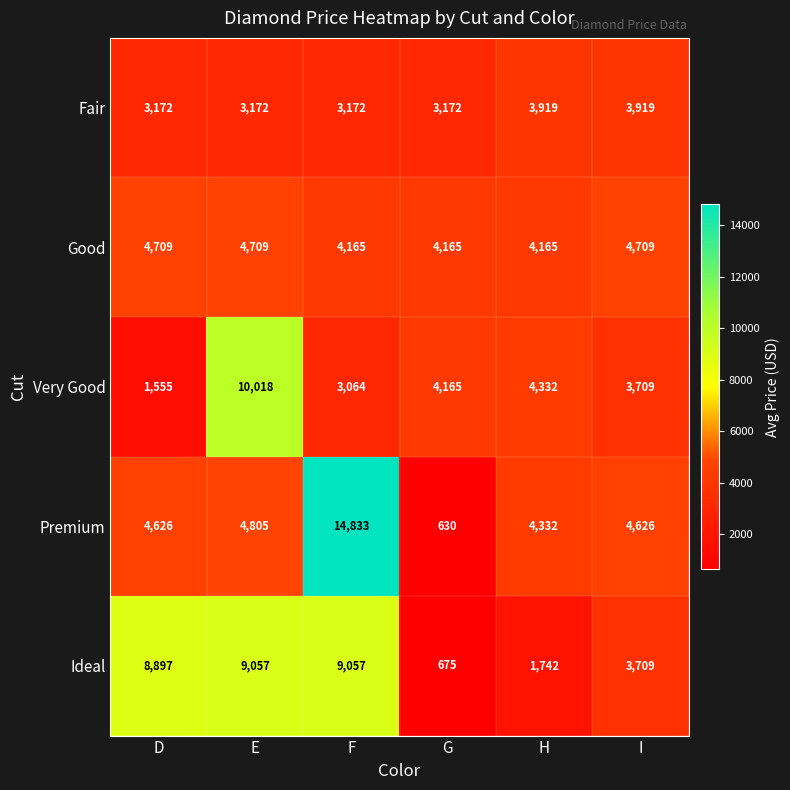

Rank the series by their maximum value, from lowest to highest.

Fair, Good, Ideal, Very Good, Premium